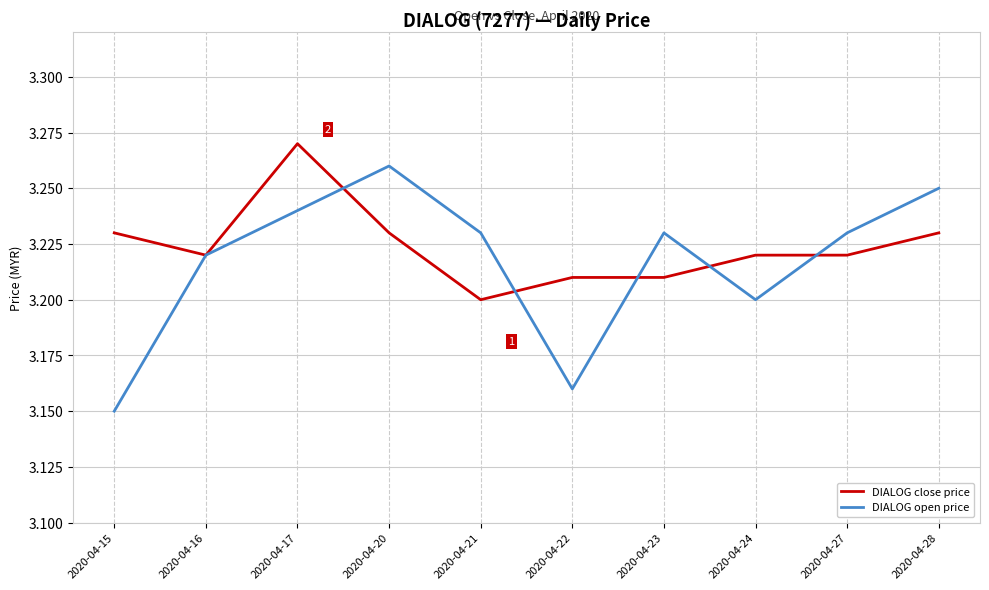

Does the chart display data point markers on the line(s)?

No